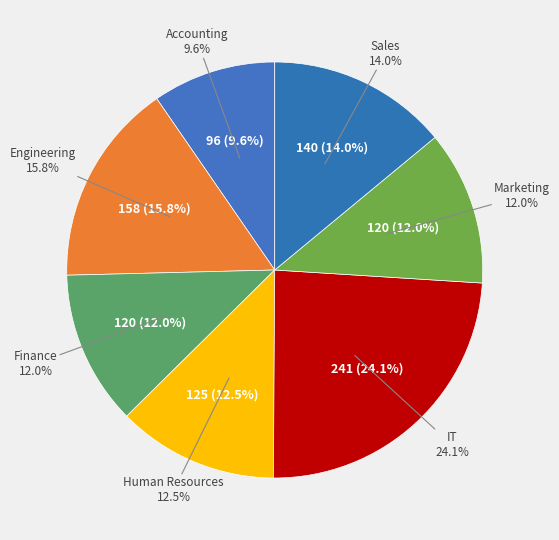

Does Sales account for over 50% of the chart?

No